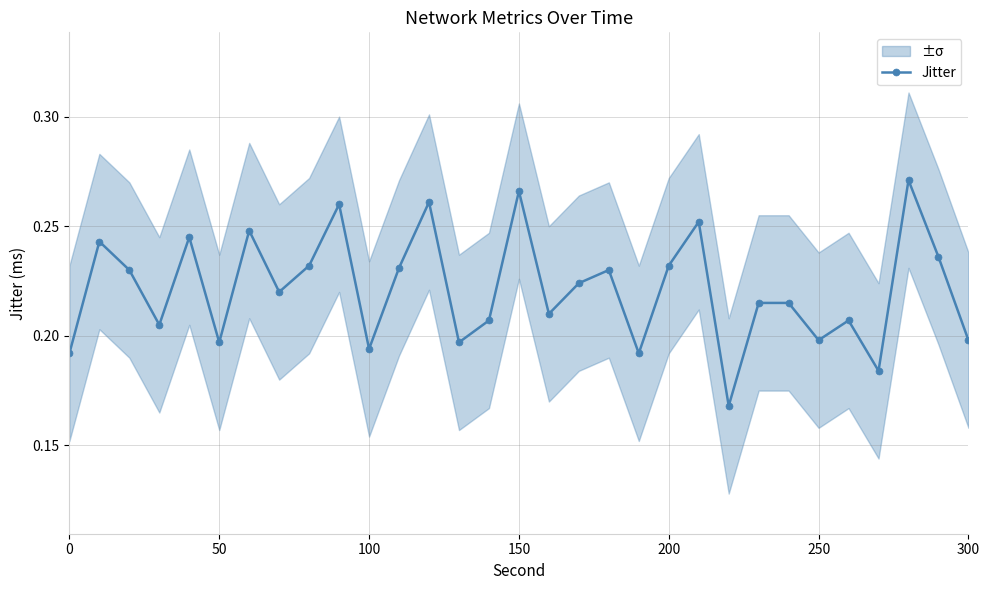

How many values are between 0 and 1?

31